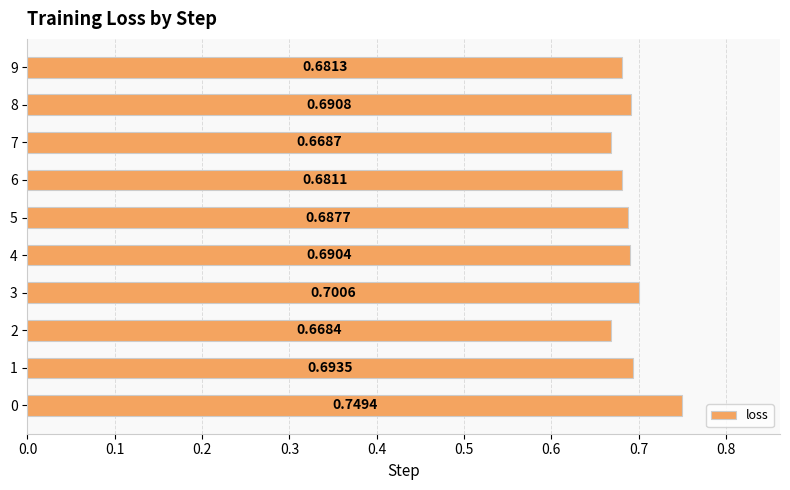

What is the sum of the values at 9 and 4?

1.4